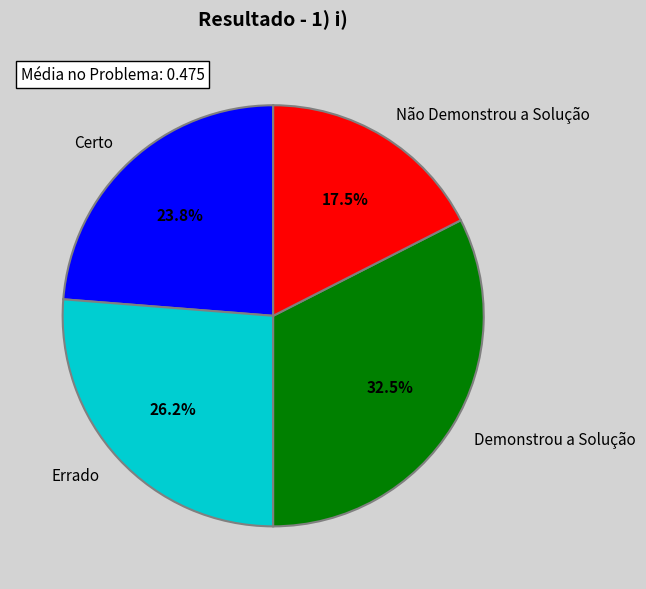

Combined, do Certo and Não Demonstrou a Solução account for over 50%?

No